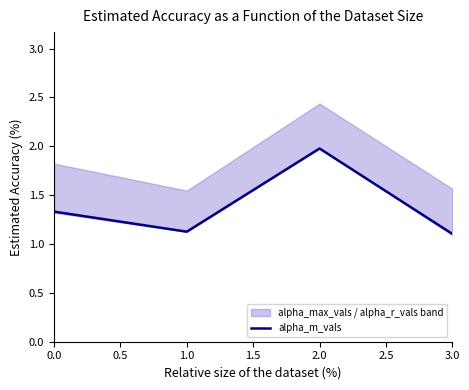

True or false: there are more than 1 points higher than both neighbors.

False